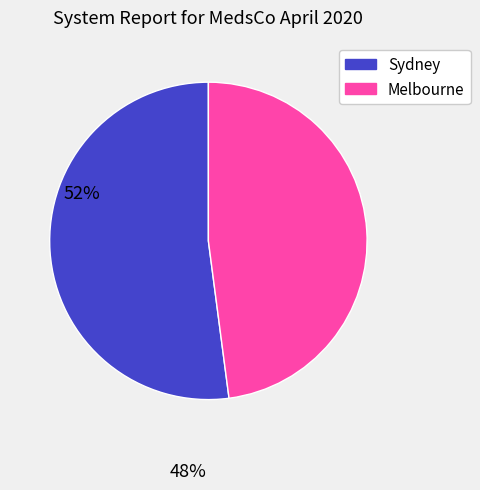

What is the largest slice in the pie chart?

Sydney